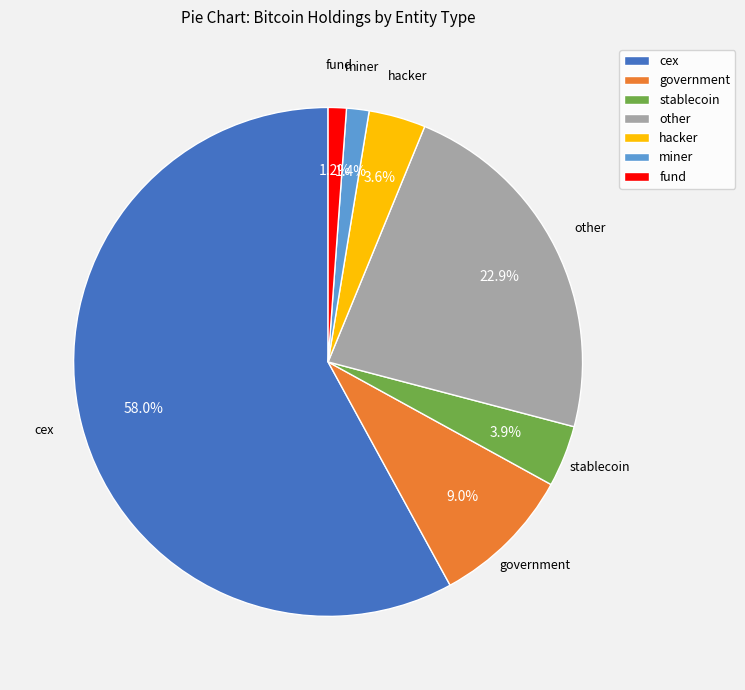

What is the total percentage of fund and government?

10.2%